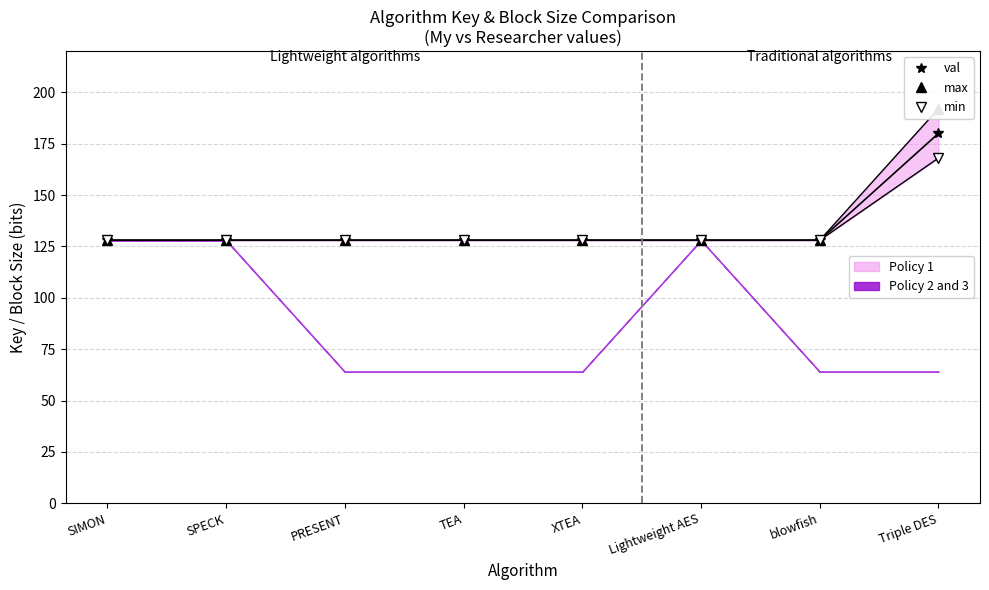

True or false: val and min cross at least once.

False